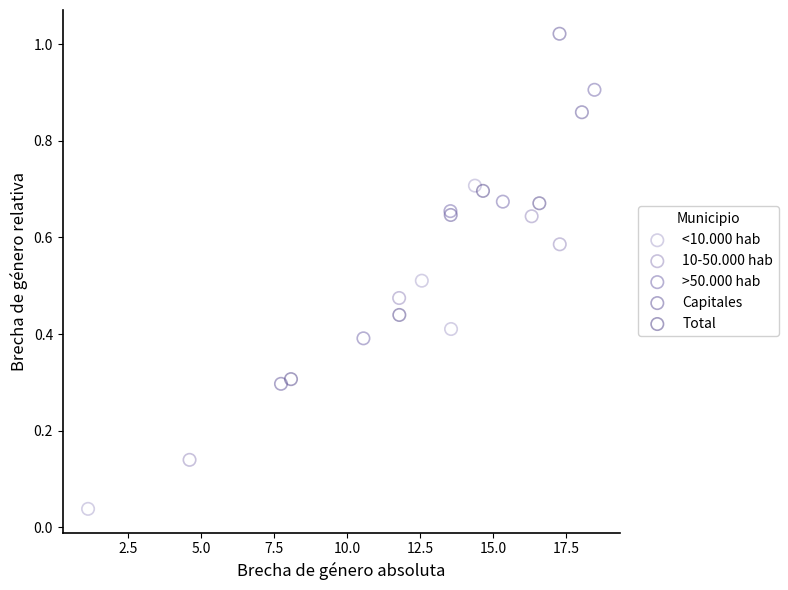

Which series reaches the maximum Y coordinate?

Capitales